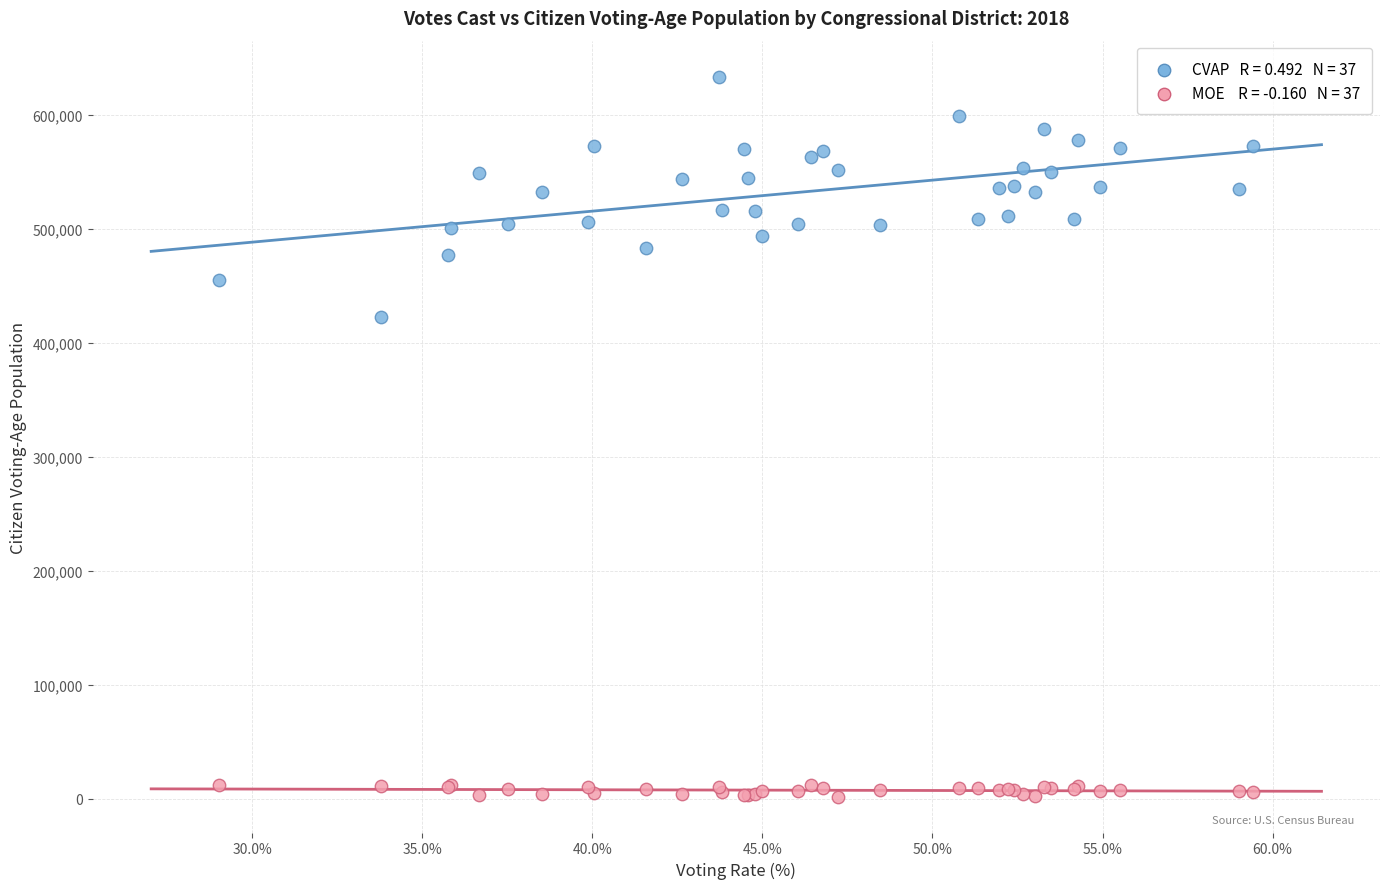

Across all series, what Y value is closest to 317824?

423147